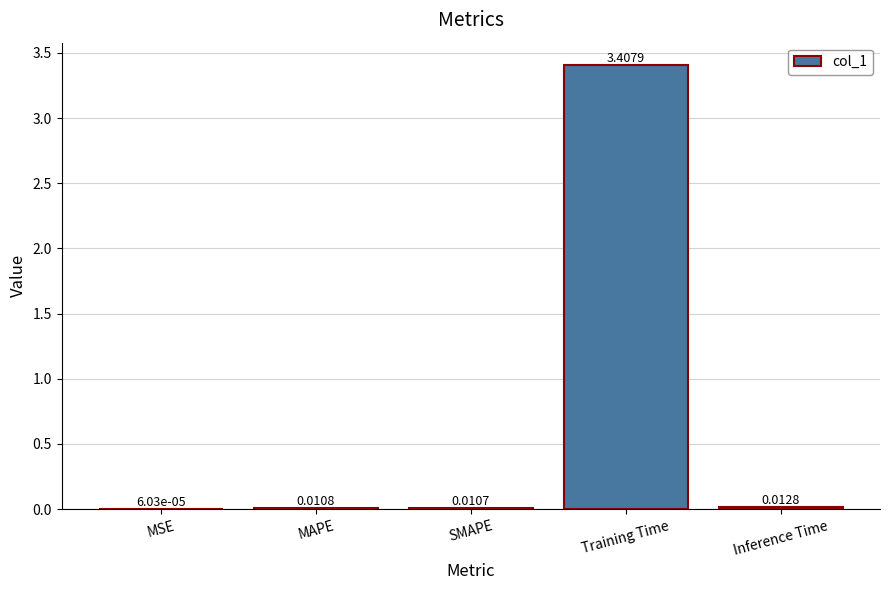

What is the change in value from MAPE to Training Time?

+3.4